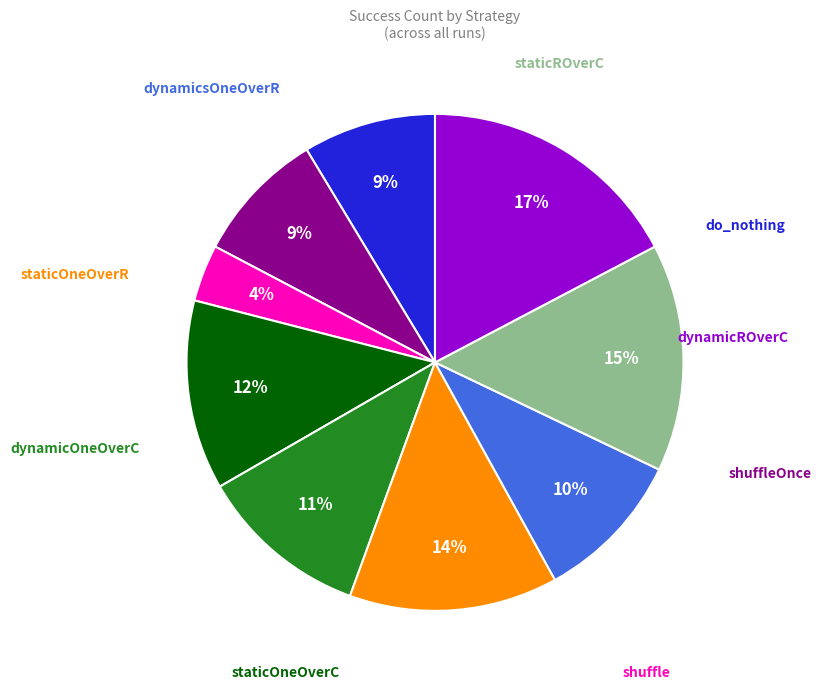

Does any single category account for the majority?

No